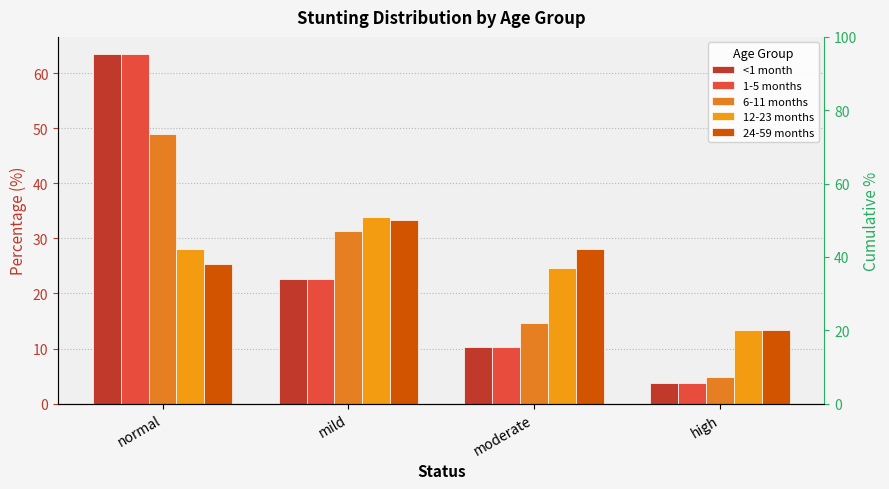

Is it true that 12-23 months equals 13.7 at mild?

False